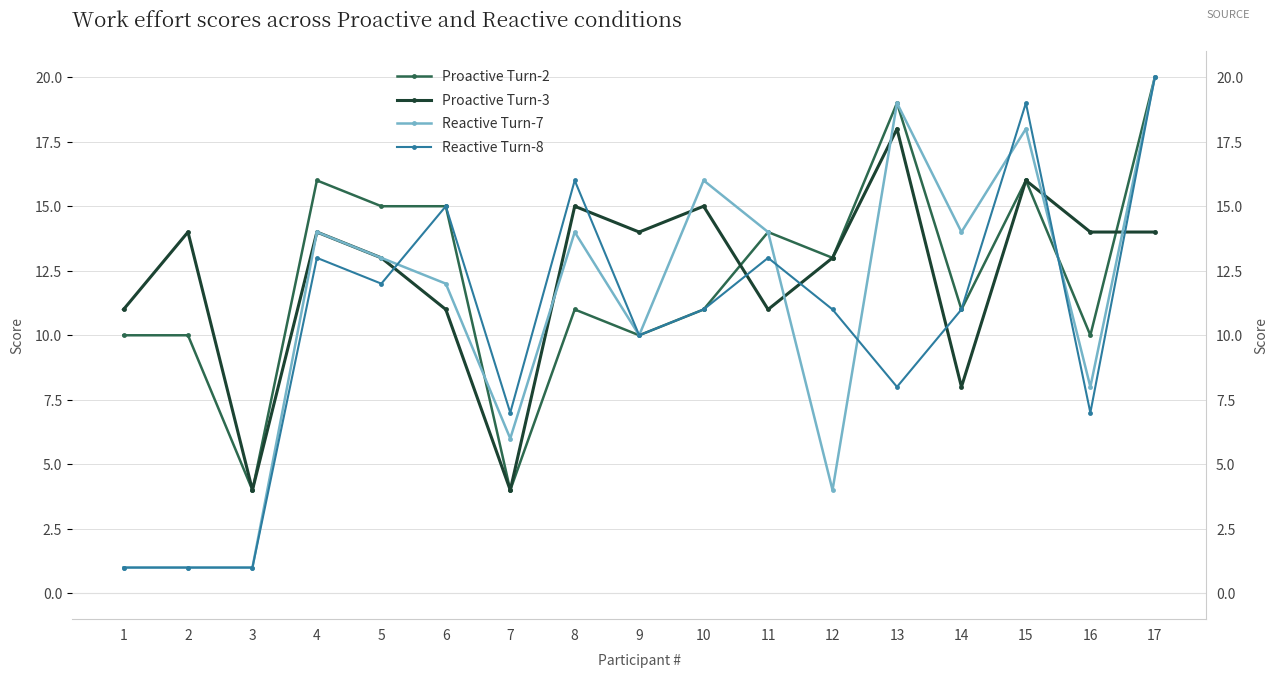

Reading left to right, what are all the values shown in this chart?

Proactive Turn-2: 1=10	2=10	3=4	4=16	5=15	6=15	7=4	8=11	9=10	10=11	11=14	12=13	13=19	14=11	15=16	16=10	17=20
Proactive Turn-3: 1=11	2=14	3=4	4=14	5=13	6=11	7=4	8=15	9=14	10=15	11=11	12=13	13=18	14=8	15=16	16=14	17=14
Reactive Turn-7: 1=1	2=1	3=1	4=14	5=13	6=12	7=6	8=14	9=10	10=16	11=14	12=4	13=19	14=14	15=18	16=8	17=20
Reactive Turn-8: 1=1	2=1	3=1	4=13	5=12	6=15	7=7	8=16	9=10	10=11	11=13	12=11	13=8	14=11	15=19	16=7	17=20